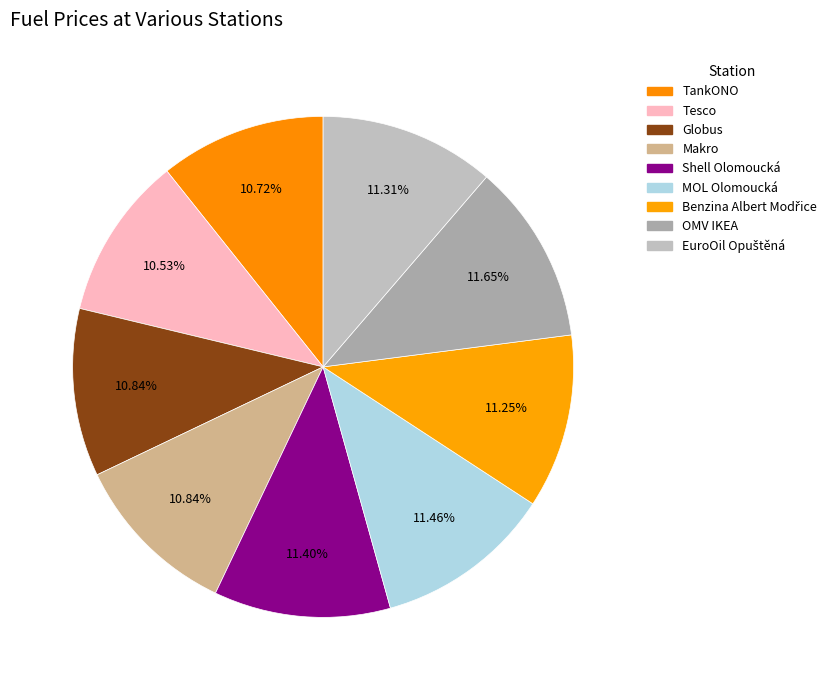

What is the change in value from Tesco to MOL Olomoucká?

+3.0